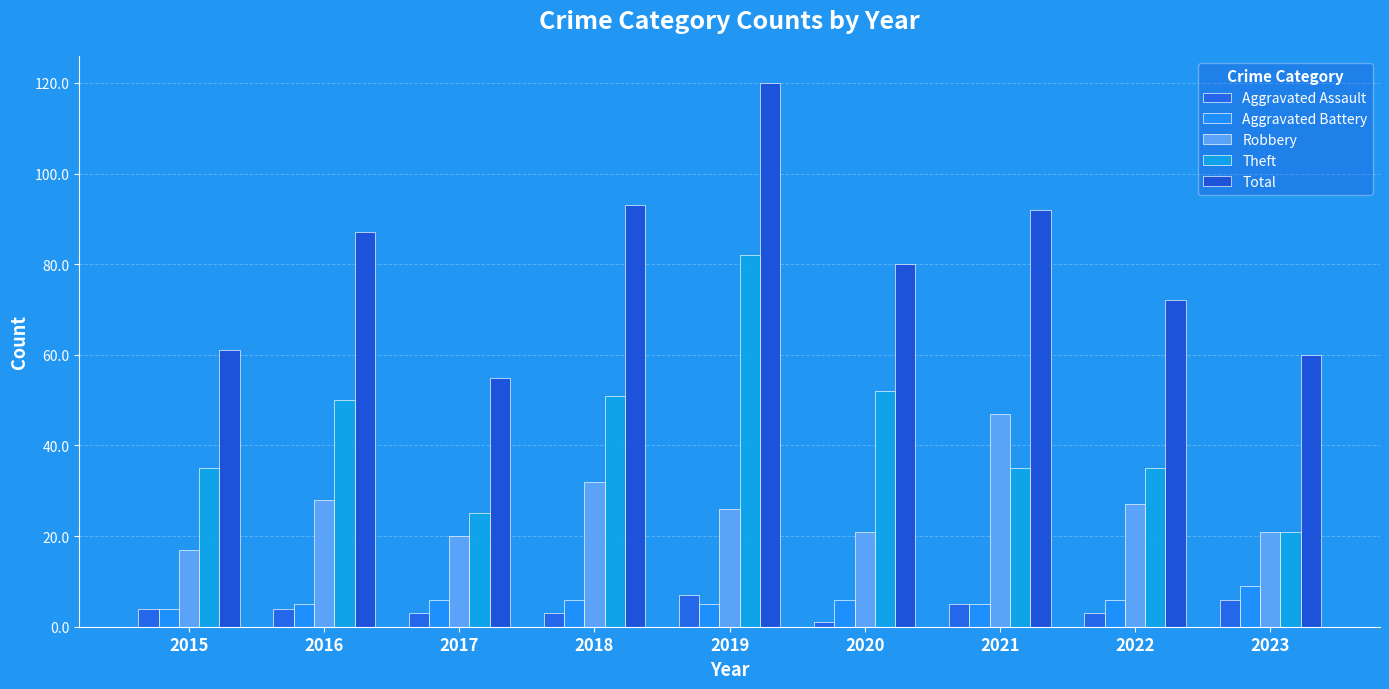

Rank the series at 2015 from lowest to highest value.

Aggravated Assault, Aggravated Battery, Robbery, Theft, Total